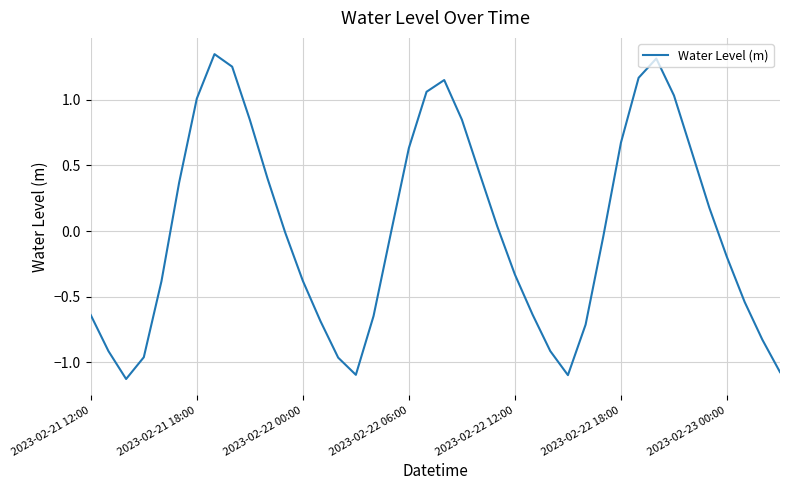

Rank the categories by value from lowest to highest.

2023-02-22 00:00, 27, 15, 39, 14, 2023-02-22 06:00, 2023-02-21 18:00, 26, 38, 28, 13, 16, 2023-02-21 12:00, 25, 37, 2023-02-22 12:00, 12, 24, 36, 29, 11, 17, 23, 35, 2023-02-22 18:00, 10, 22, 34, 18, 30, 9, 21, 2023-02-23 00:00, 33, 19, 20, 31, 8, 32, 7